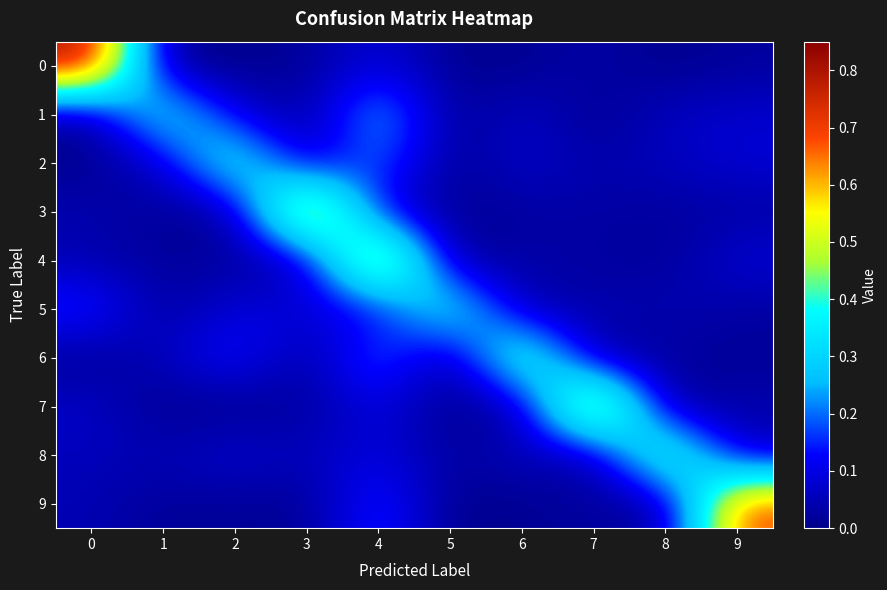

Between 8 and 9, which series saw the biggest shift?

9